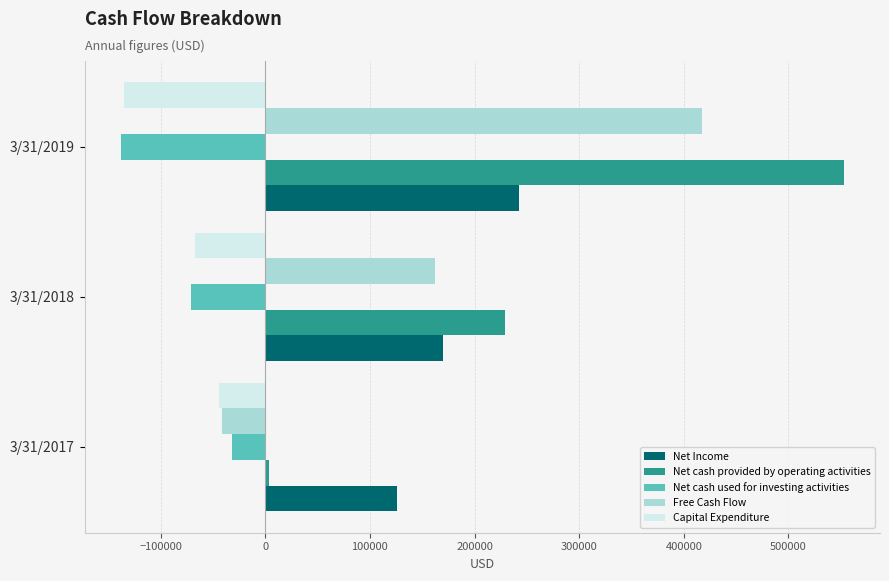

Which series has the largest range (max minus min)?

Net cash provided by operating activities